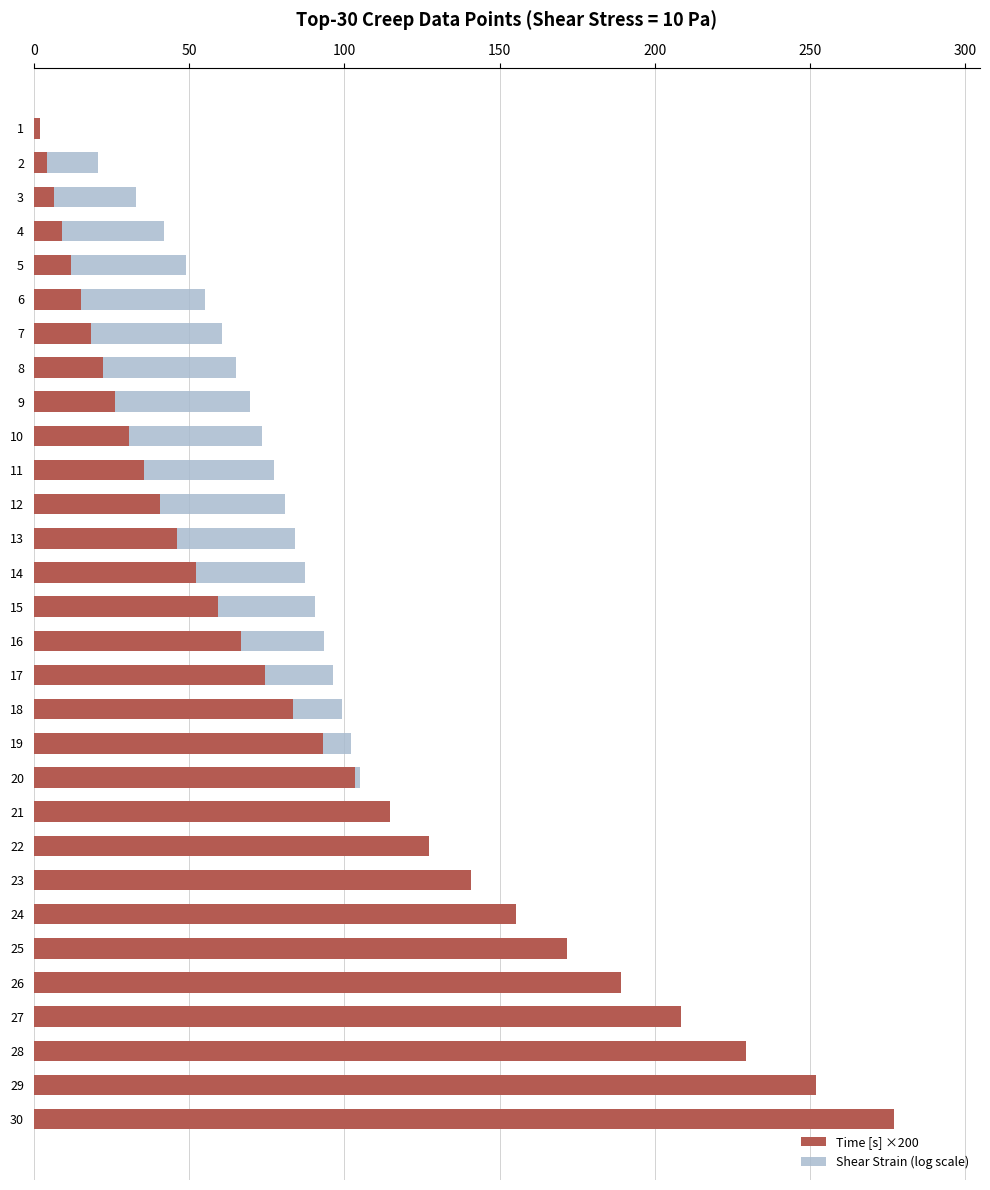

Reading left to right, extract all data points from this chart.

Time [s] ×200: 2.0	4.2	6.6	9.2	12.0	15.2	18.6	22.2	26.2	30.6	35.4	40.6	46.2	52.4	59.2	66.6	74.6	83.4	93.0	103.4	114.8	127.2	140.8	155.4	171.6	189.2	208.4	229.2	252.0	277.0
Shear Strain (log scale): -0.6	20.6	33.0	41.9	49.0	55.3	60.6	65.2	69.5	73.6	77.4	80.9	84.2	87.4	90.5	93.6	96.5	99.4	102.2	104.9	107.7	110.3	113.0	115.5	118.1	120.6	123.1	125.6	128.0	130.5